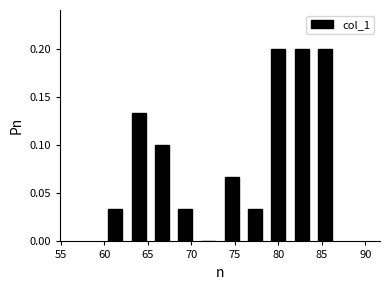

Reading left to right, list every bar in this chart as the range it spans on the x-axis followed by its height. Neither the bar edges nor the heights are printed on the chart, so give them approximately, as read against the axes.

60.0 to 62.5: 0.035
62.5 to 65.5: 0.135
65.5 to 68.0: 0.100
68.0 to 70.5: 0.035
70.5 to 73.5: 0
73.5 to 76.0: 0.065
76.0 to 78.5: 0.035
78.5 to 81.5: 0.200
81.5 to 84.0: 0.200
84.0 to 86.5: 0.200